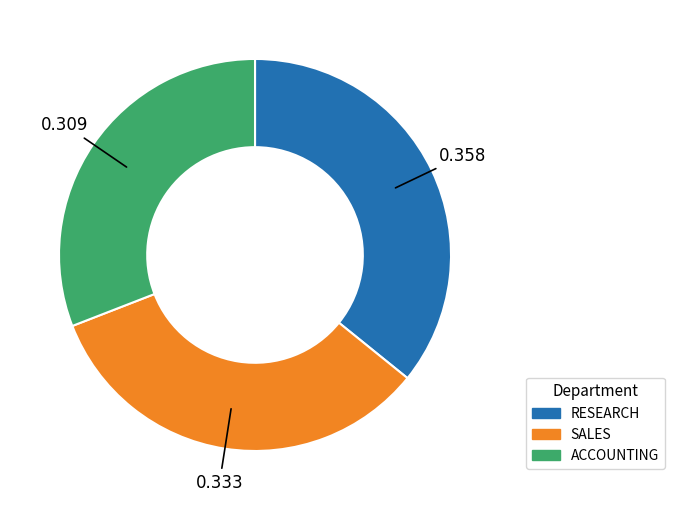

Is there any slice that represents more than half of the pie?

No